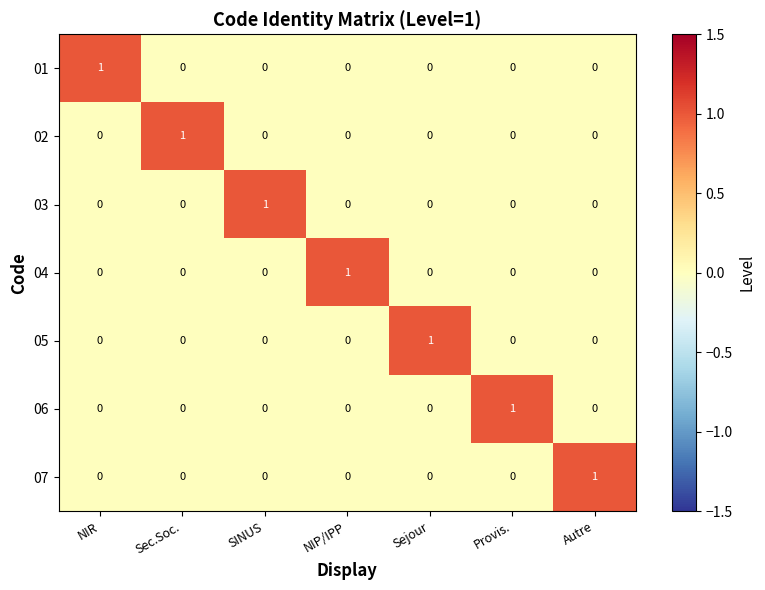

At which label does 02 reach its peak?

Sec.Soc.